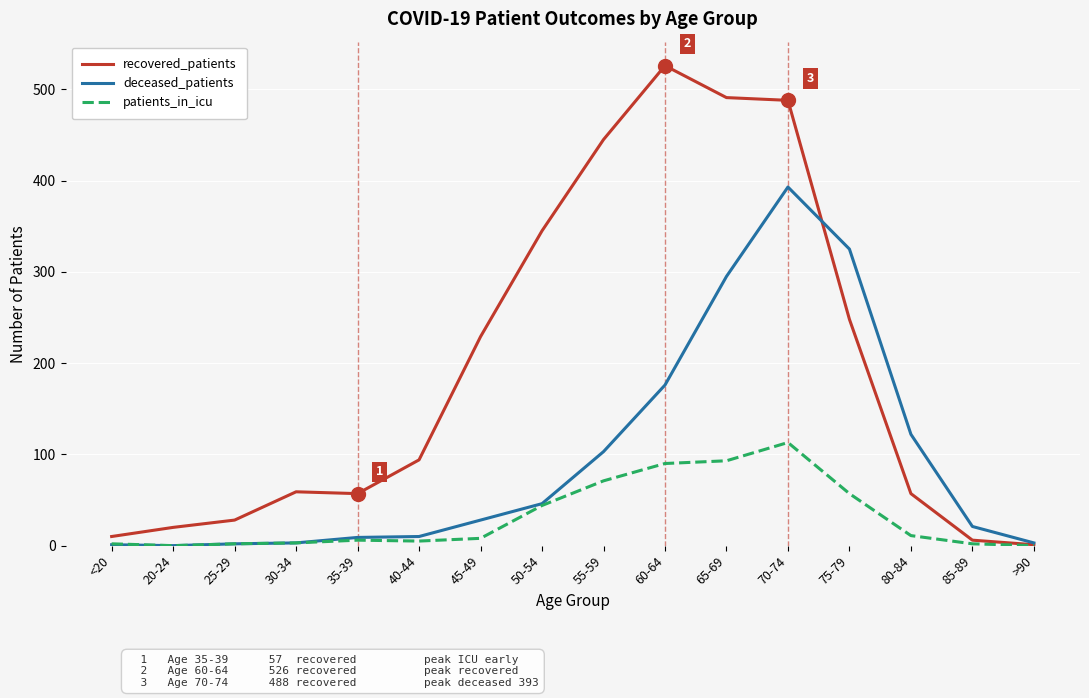

Rank the series at 75-79 from highest to lowest value.

deceased_patients, recovered_patients, patients_in_icu